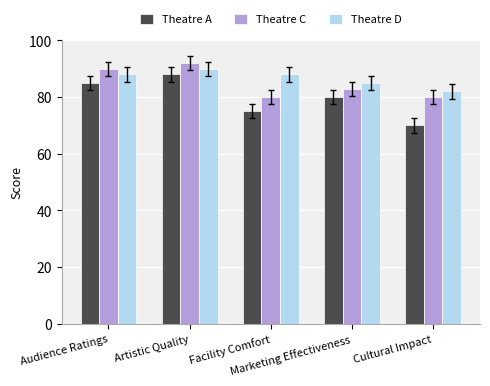

What is the difference between the Theatre C values at Marketing Effectiveness and Facility Comfort?

3